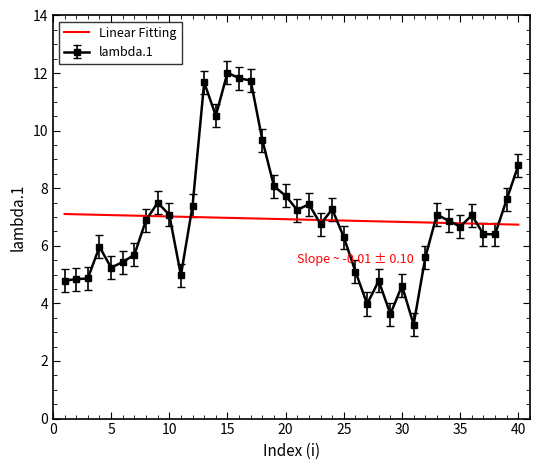

List the series in order of their peak value, highest first.

lambda.1, Linear Fitting